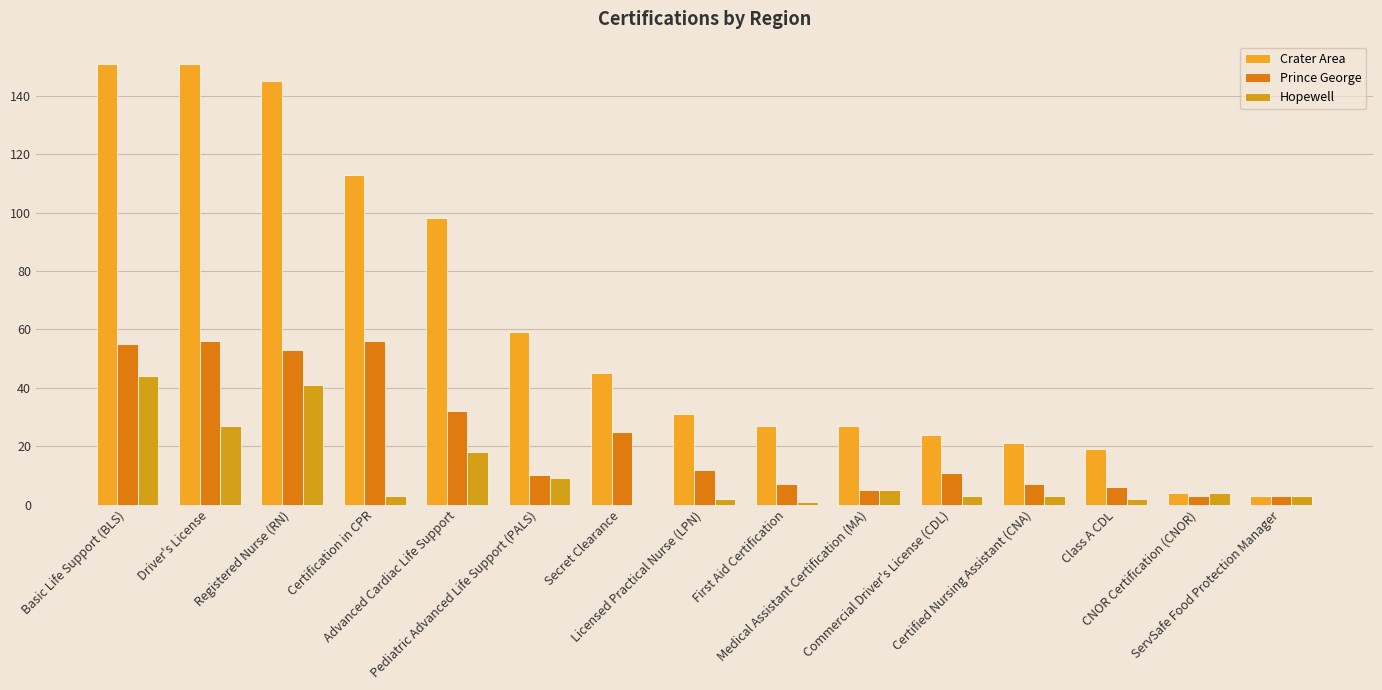

How many distinct data groups are displayed?

3